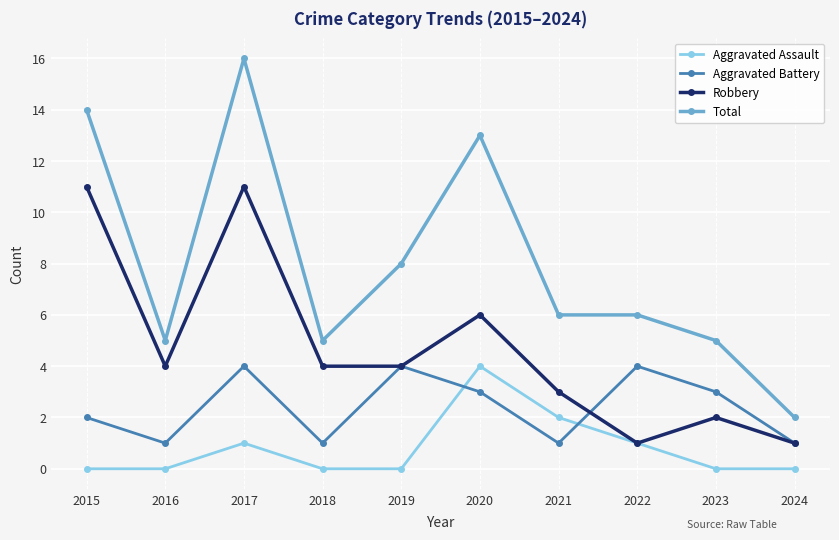

Where is the first local maximum for Total?

2017